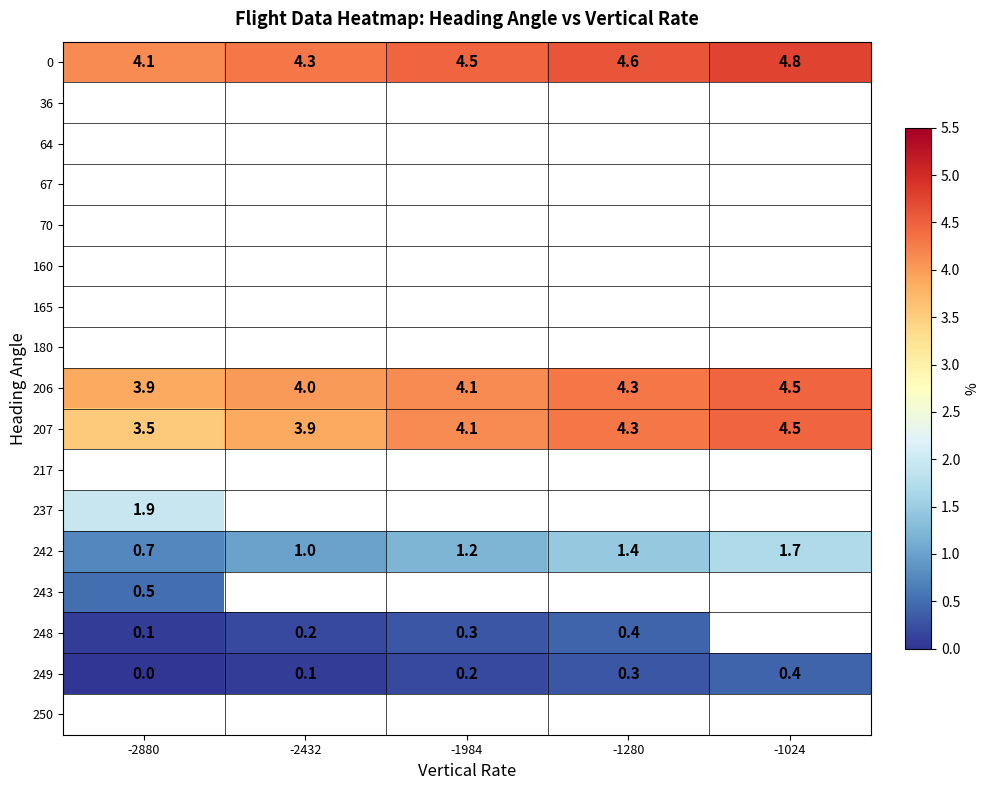

Between -1024 and -2432, which is larger?

-1024